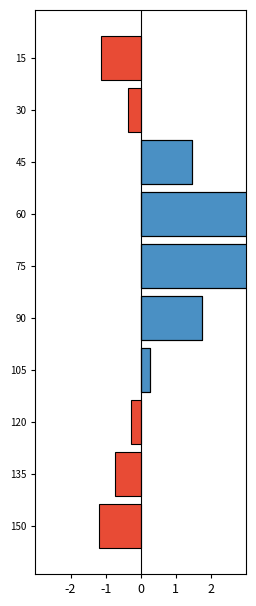

What is the smallest value displayed?

-1.2